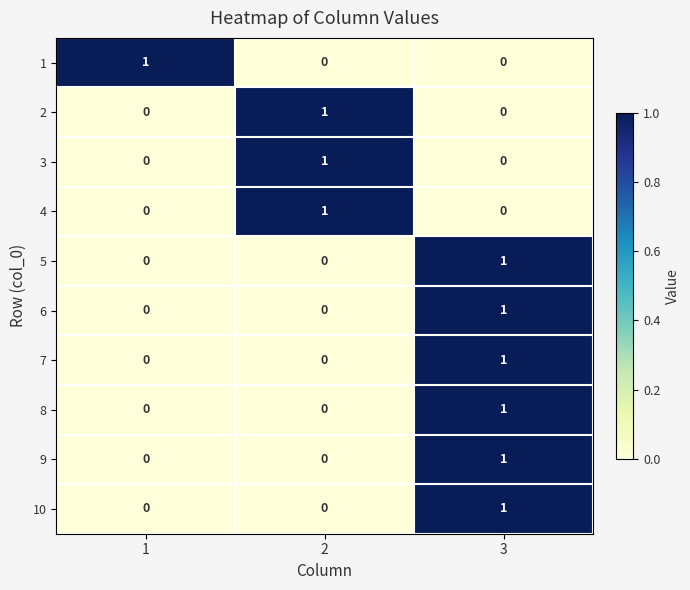

At how many categories does at least one series exceed 0?

3